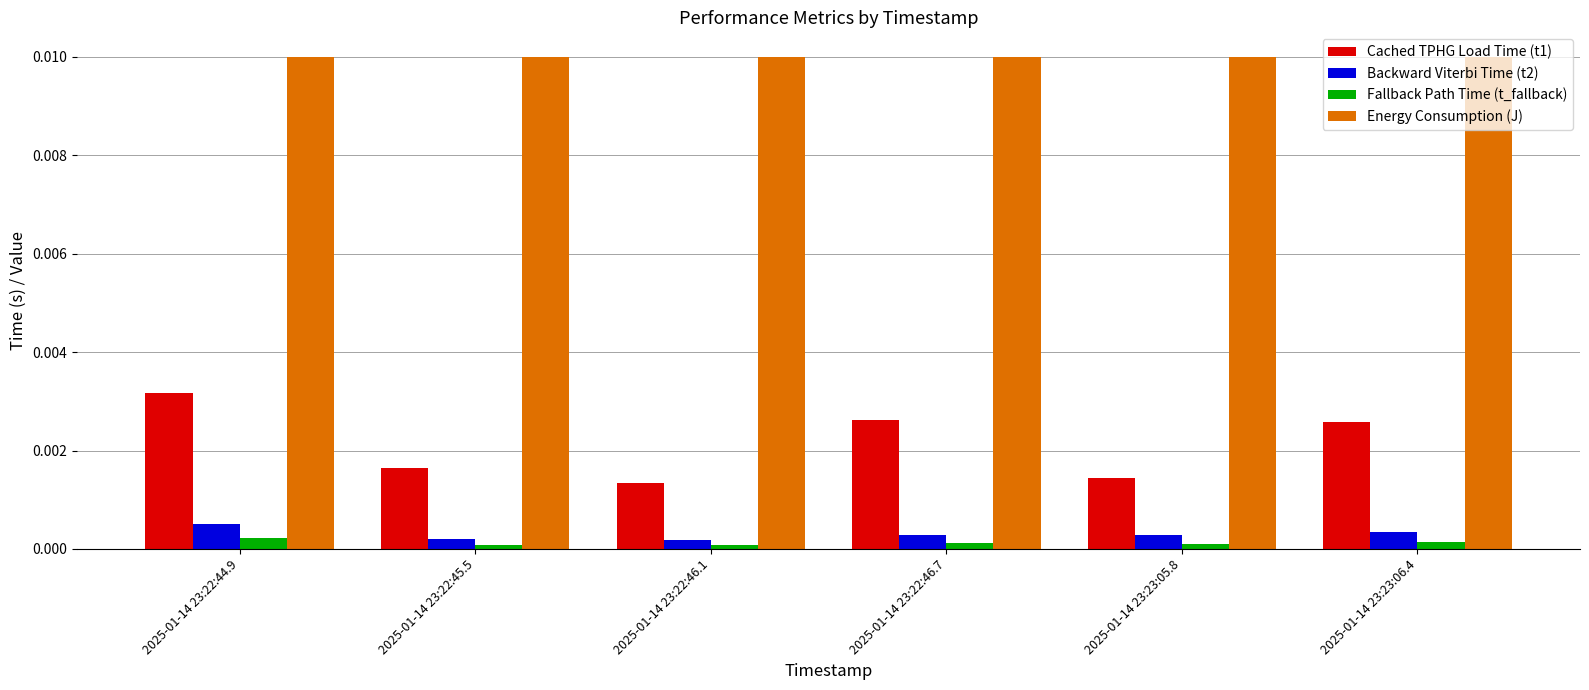

Count the Fallback Path Time (t_fallback) values in the range 0 to 1.

6